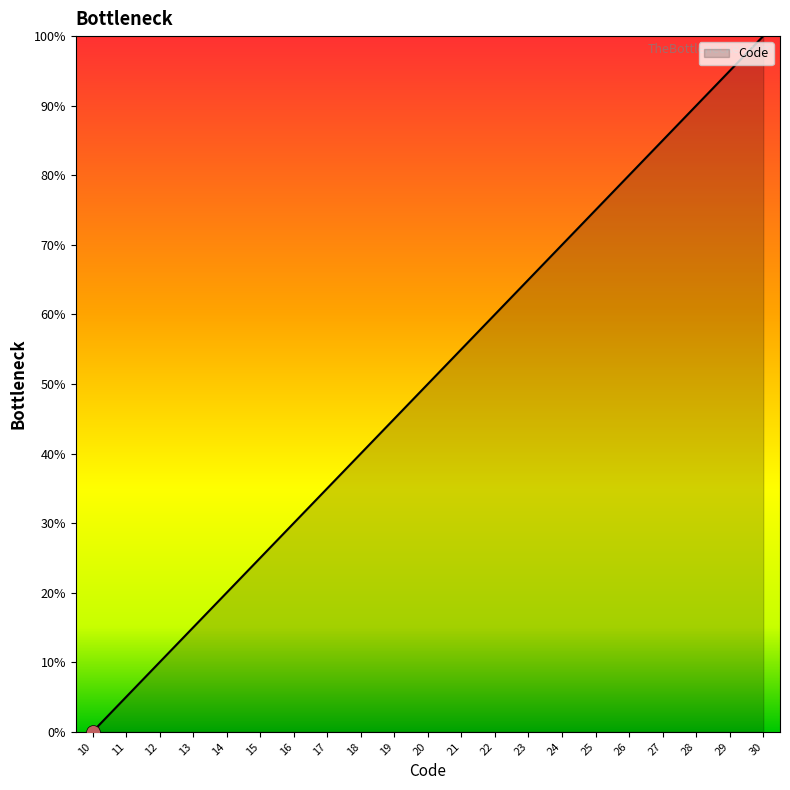

What is the maximum value shown in the chart?

100.0